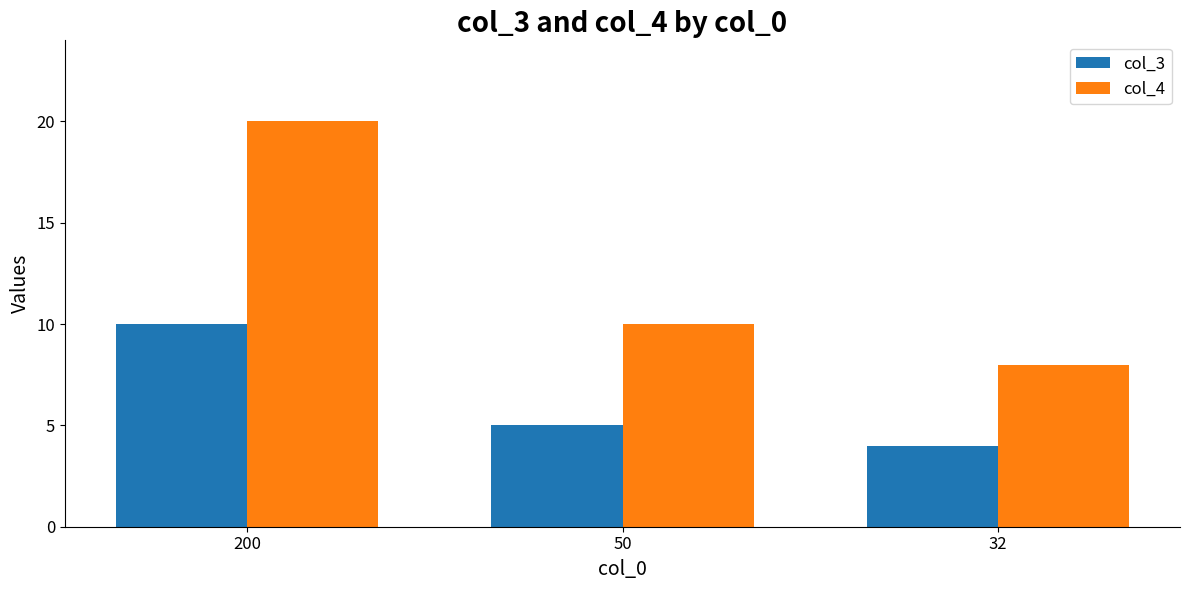

Is it true that col_3 equals 10 at 200?

True